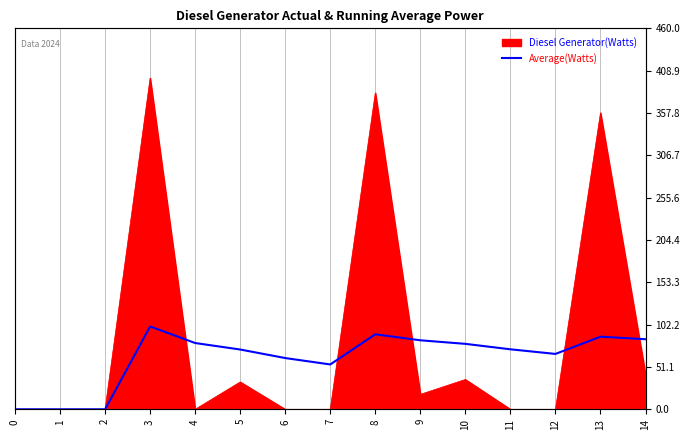

Which label corresponds to the largest value in the chart?

3